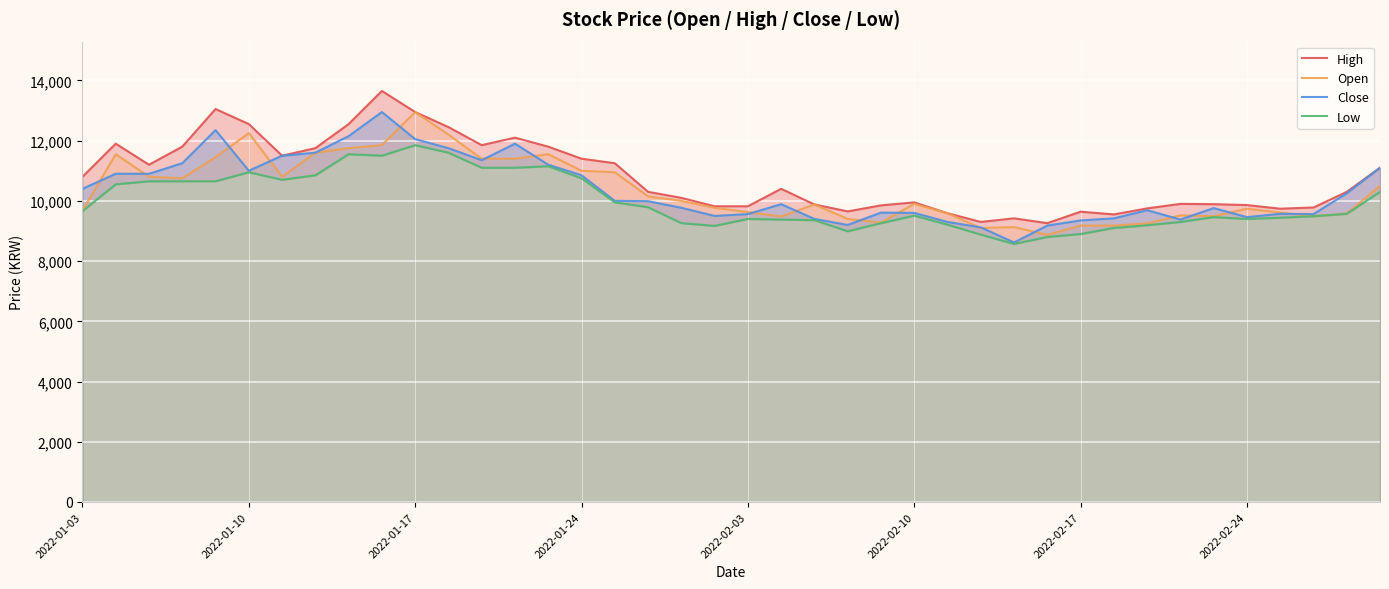

Which category has the highest value in the Open series?

2022-01-17